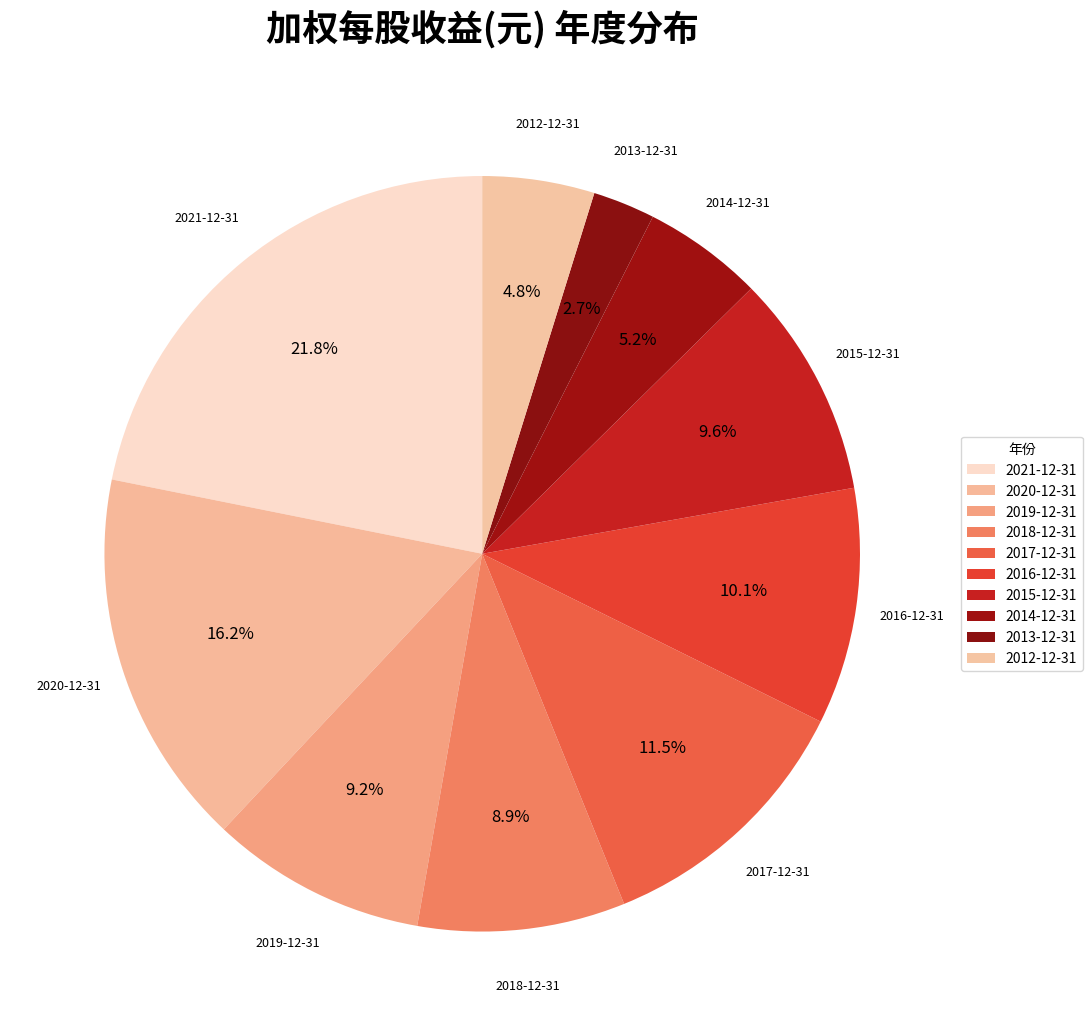

How many slices are in this pie chart?

10